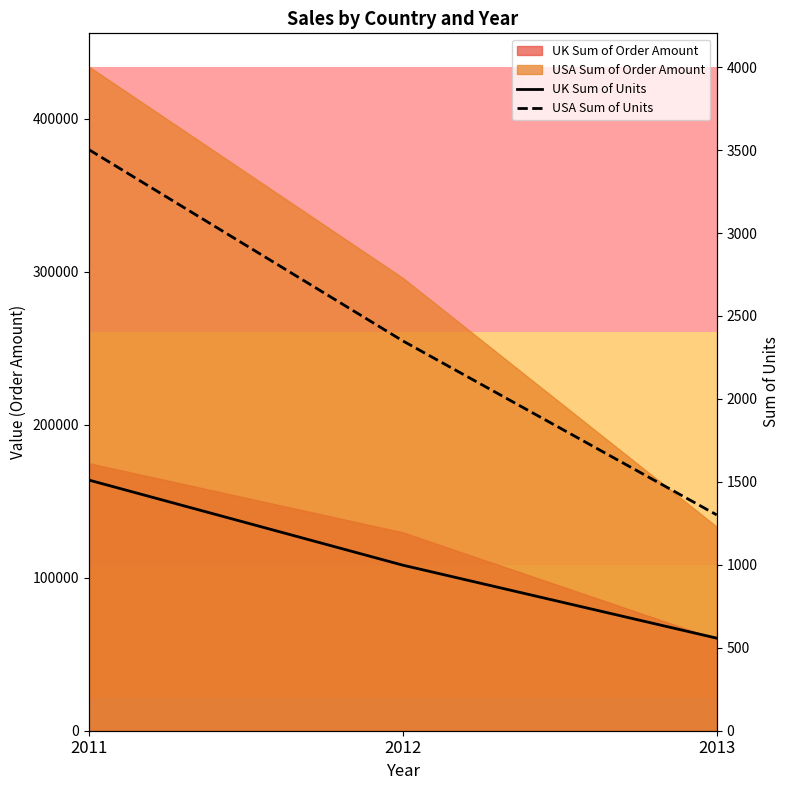

List the labels in order of UK Sum of Units value, smallest first.

2013, 2012, 2011